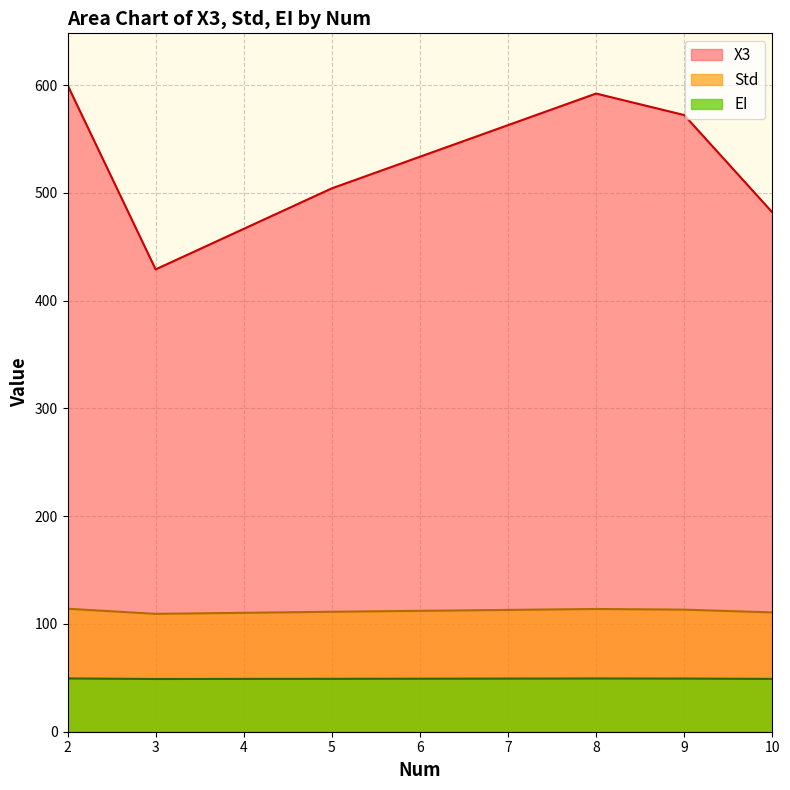

True or false: X3 and EI intersect in this chart.

False